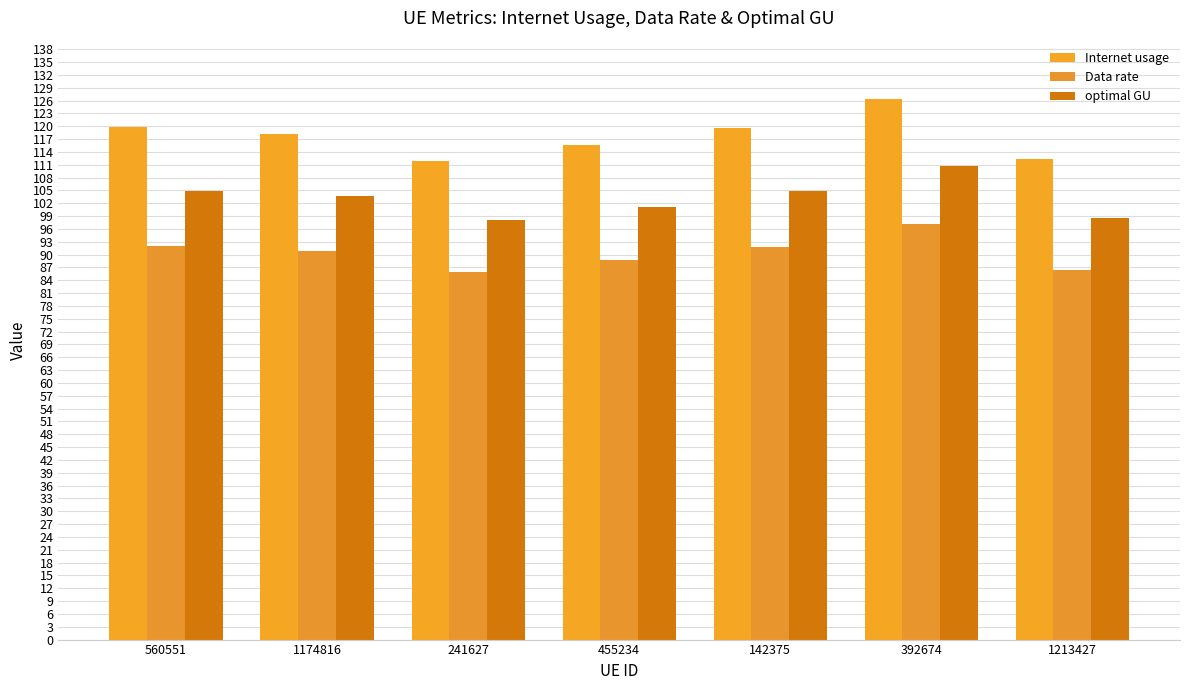

What is the sum of all optimal GU values?

721.8